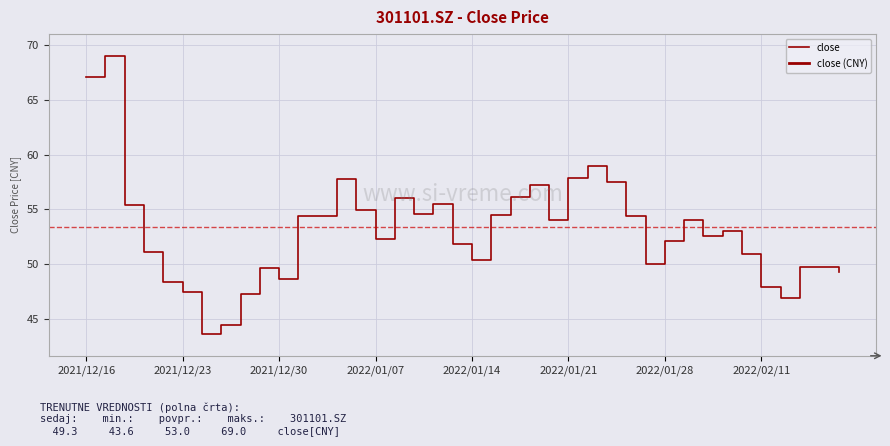

What is the value of the 32nd point from the left?

54.0